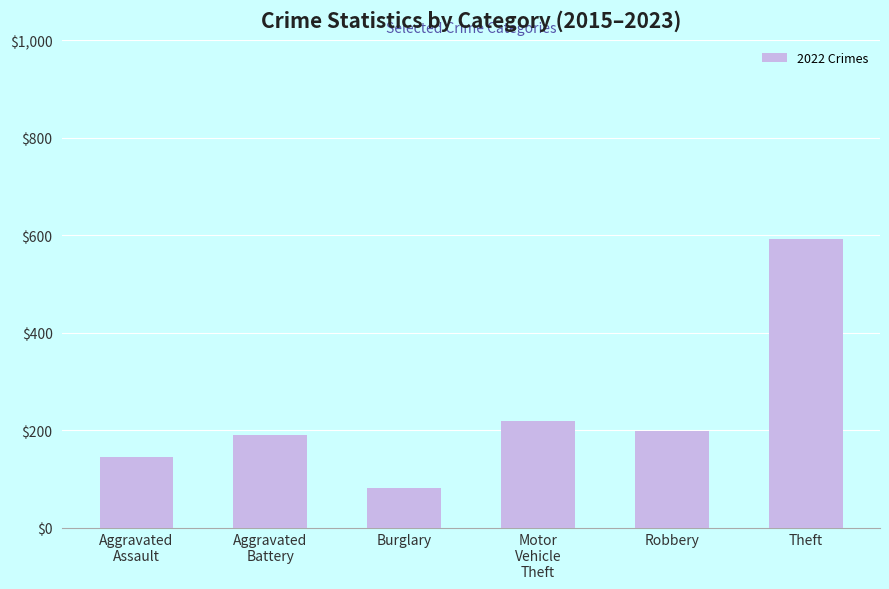

What is the label of the 2nd bar from the right?

Robbery